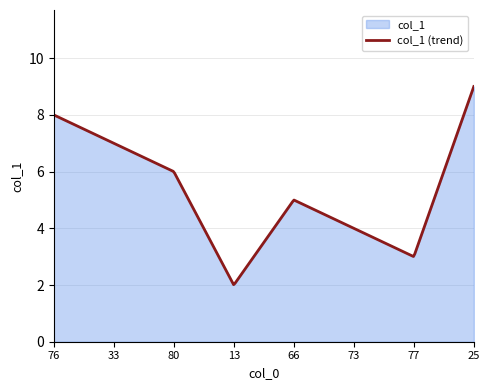

What is the sum of all values?

44